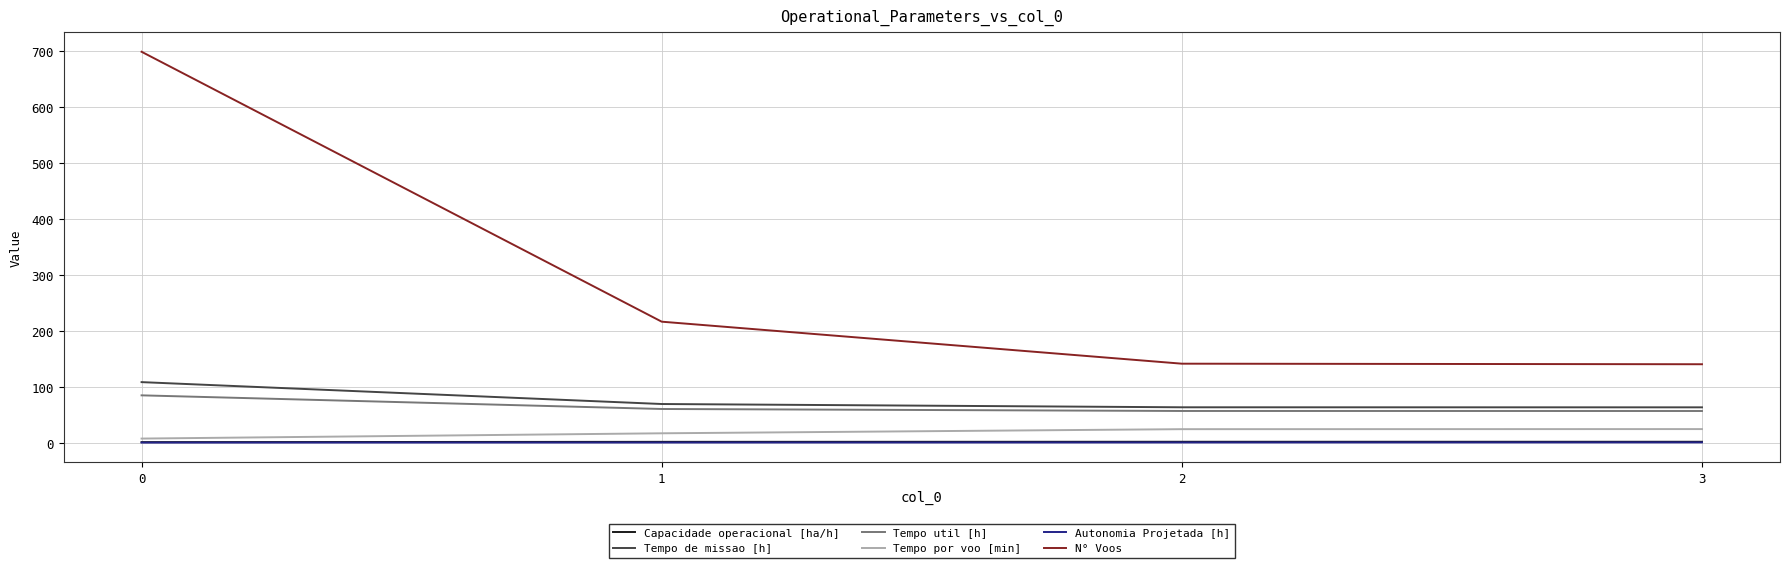

Does the chart have visible grid lines?

Yes